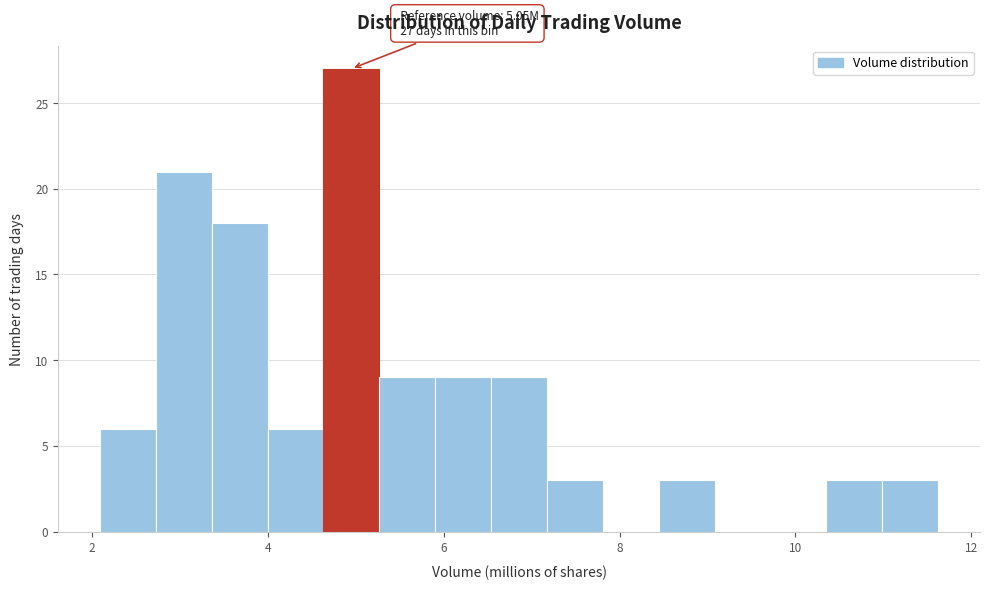

Read against the x-axis, roughly where is the centre of the tallest bar?

5.0